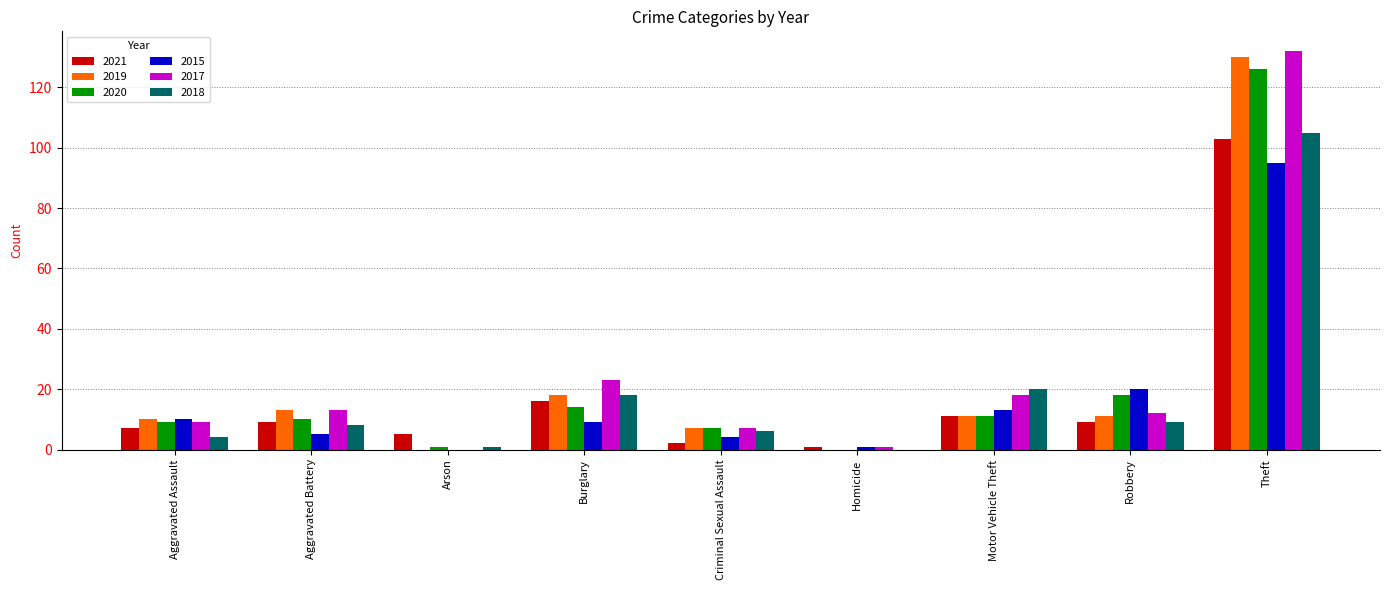

What is the total value across all series at Motor Vehicle Theft?

84